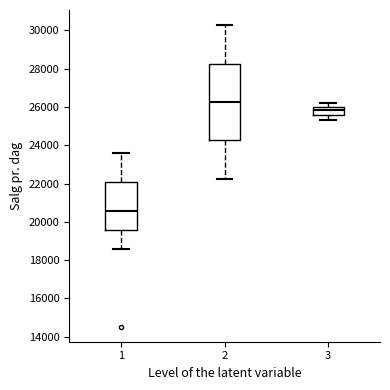

Reading left to right, read every box against the y-axis: the position of its median line, the range the box covers, and the ends of its whiskers. The values are not printed on the chart, so give them approximately, as read against the axis.

1: median 20600, box 19600 to 22000, whiskers 18600 to 23600
2: median 26200, box 24200 to 28200, whiskers 22200 to 30200
3: median 25800, box 25600 to 26000, whiskers 25400 to 26200